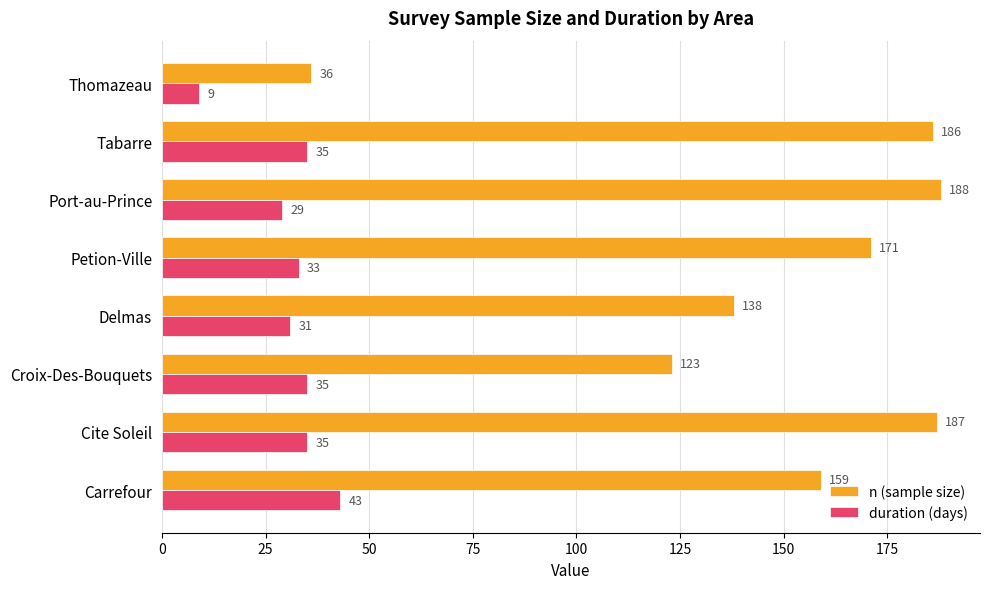

Is it true that n (sample size) equals 123 at Croix-Des-Bouquets?

True